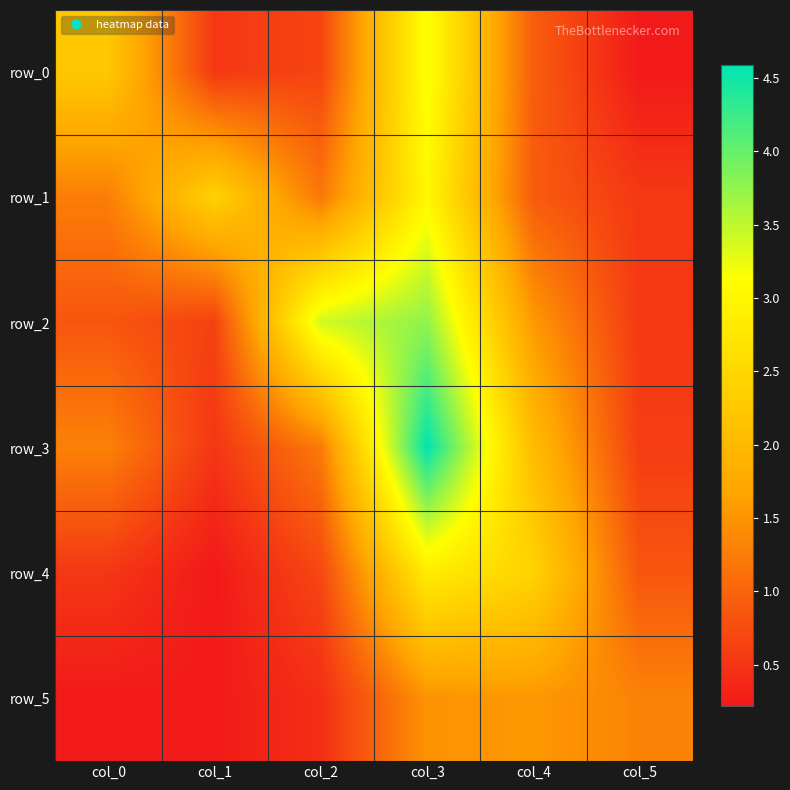

What is the difference between the maximum and minimum values in the row_0 series?

3.0